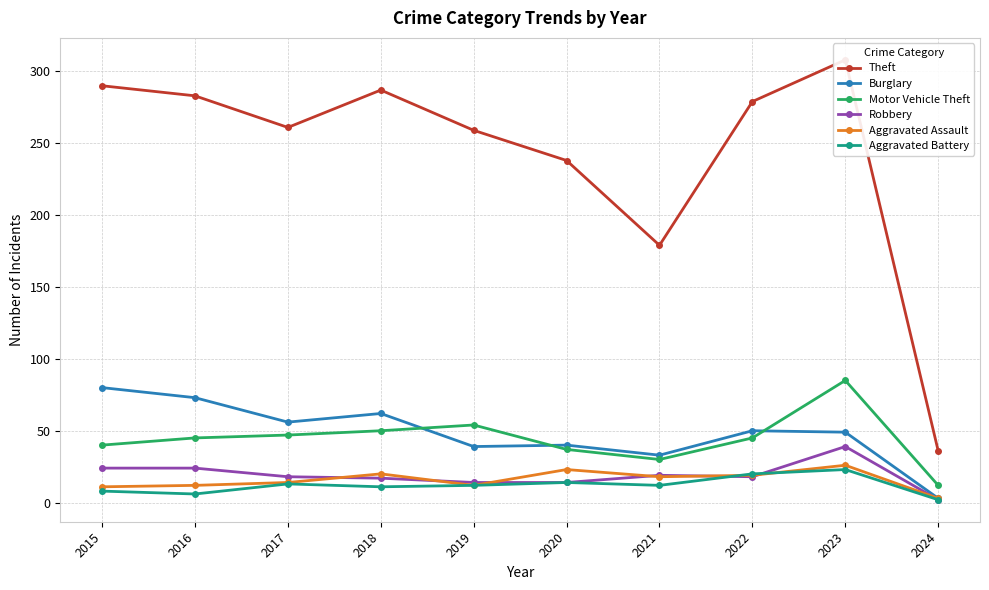

True or false: Burglary and Theft intersect in this chart.

False